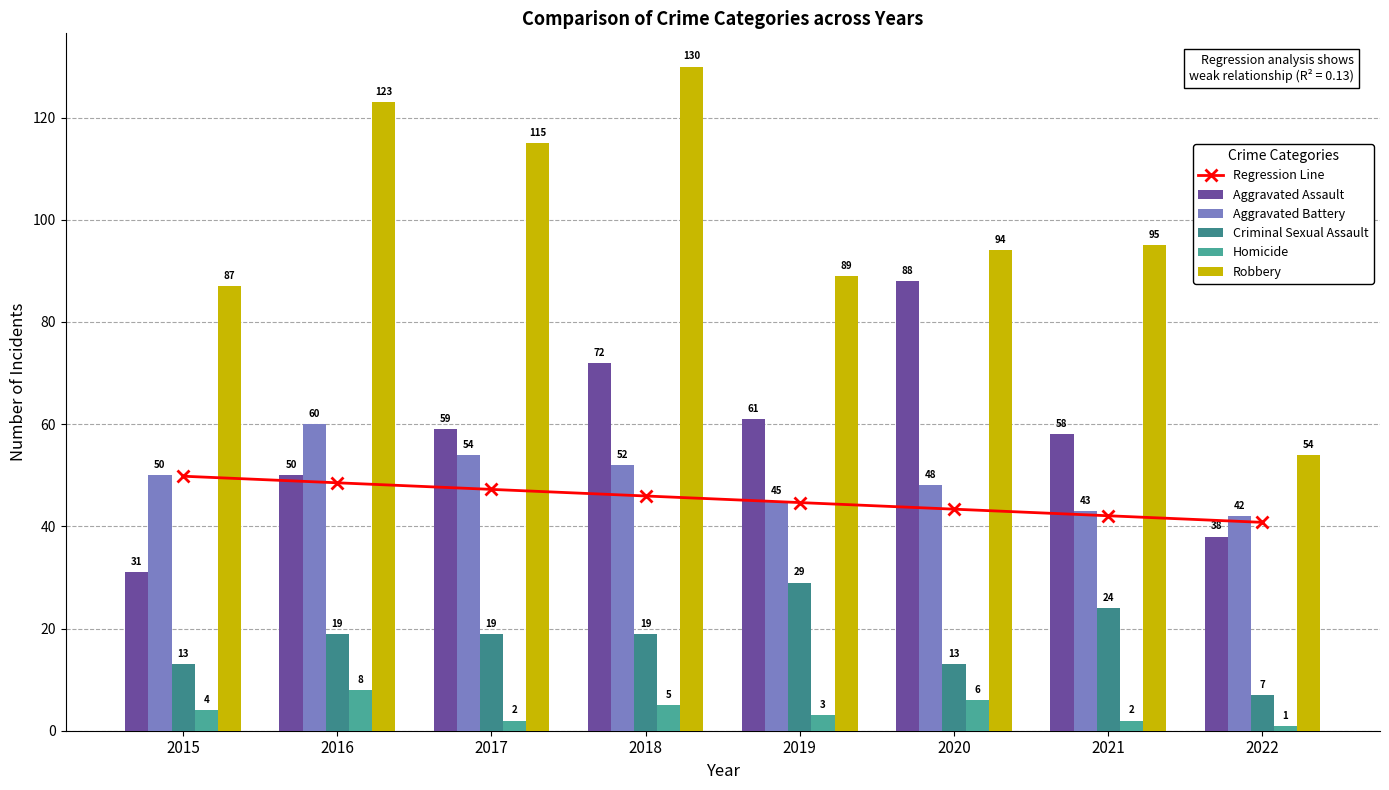

What is the difference between the second highest and minimum values in the Aggravated Assault series?

41